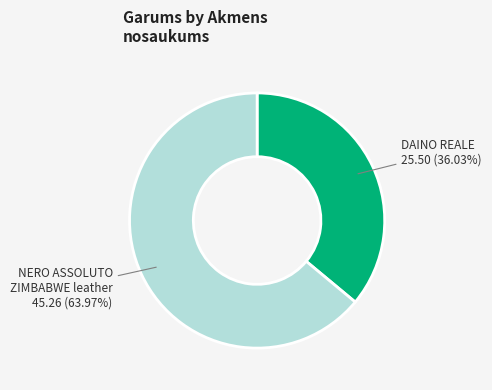

What is the smallest slice in the pie chart?

DAINO REALE